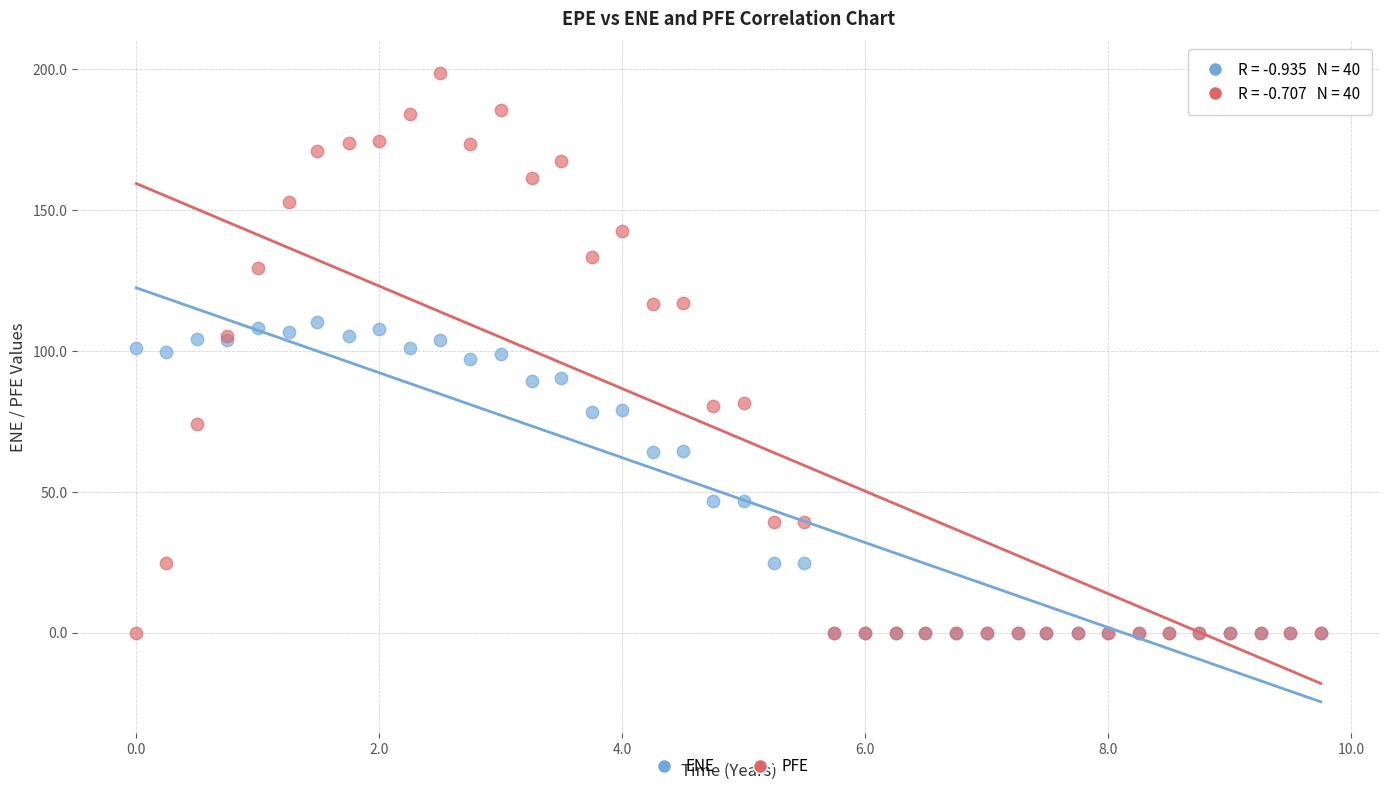

What are all the series names shown in the legend?

ENE, PFE